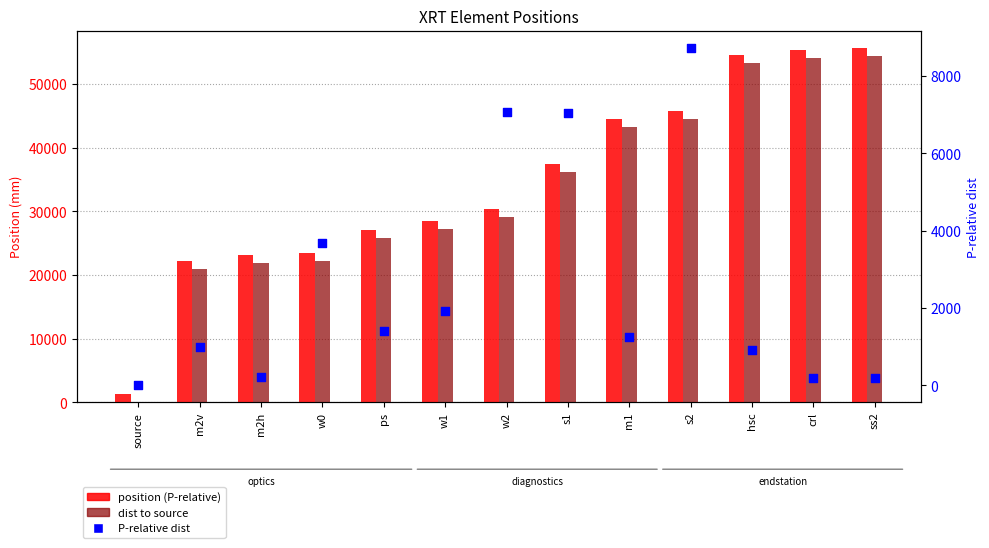

At which category is the sum across all series the highest?

ss2